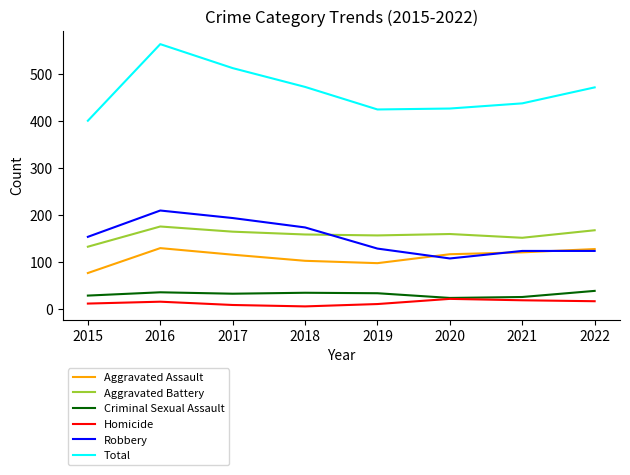

Which series has the largest total across all categories?

Total